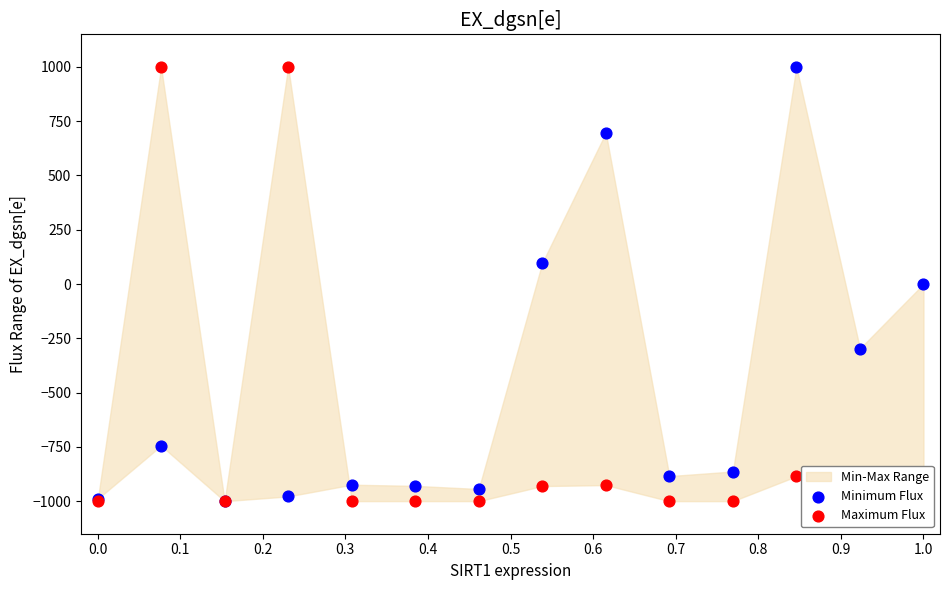

Which series reaches the minimum Y coordinate?

Minimum Flux